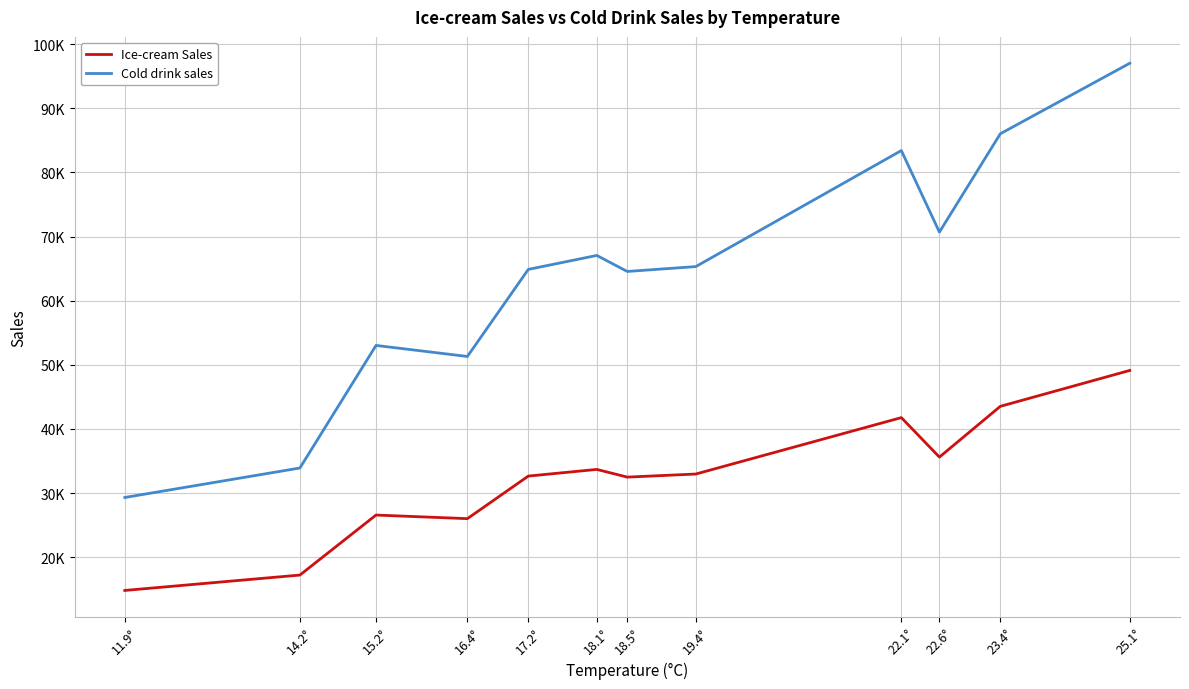

Is this an area chart (filled region under the line)?

No